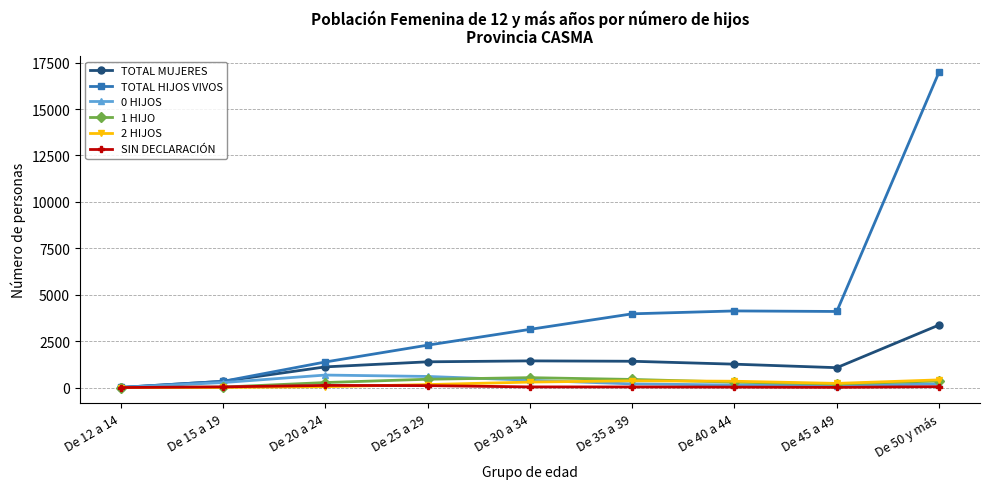

What is the value of the 0 HIJOS point at the 7th from the left?

136